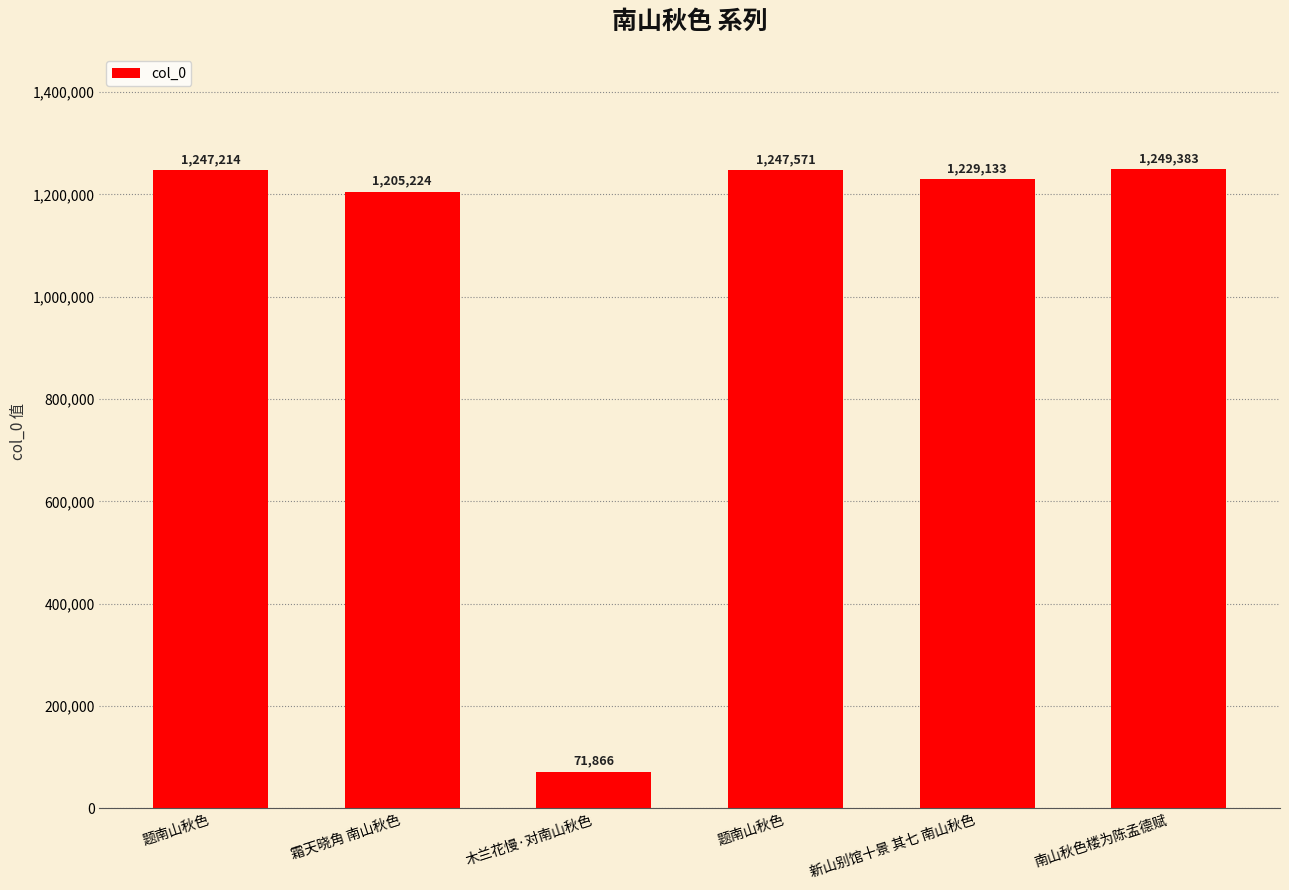

Approximately how many times larger is the value at 霜天晓角 南山秋色 compared to 题南山秋色?

1.0